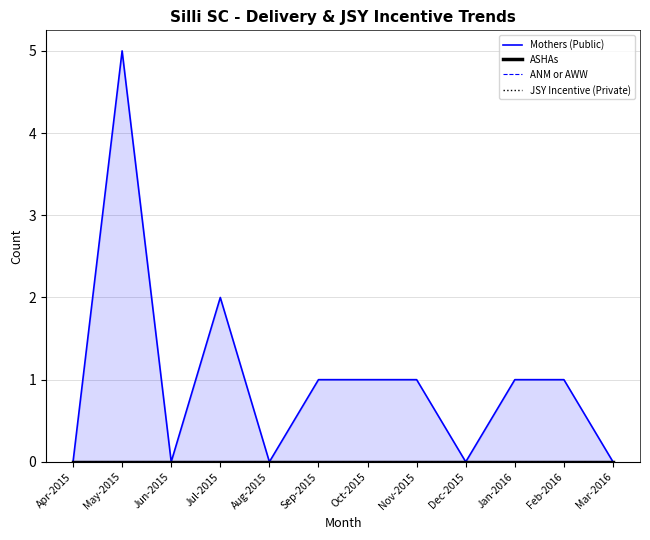

What is the label of the 10th point from the right?

Jun-2015